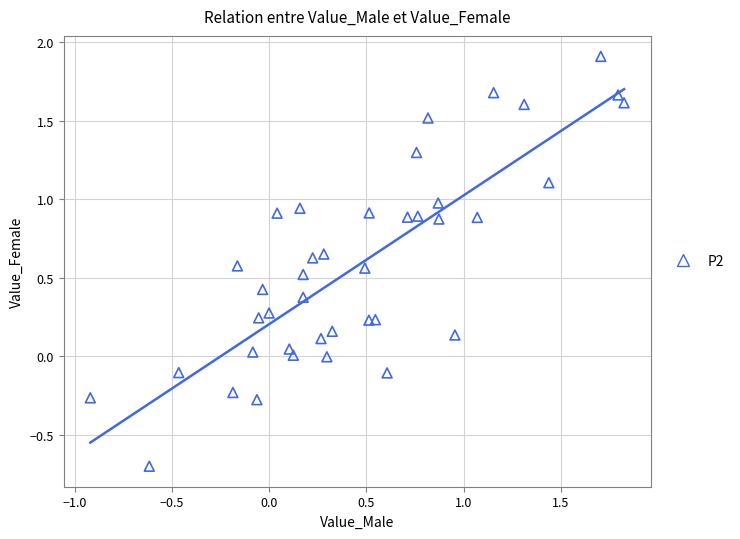

What is the range of X values (max minus min)?

2.7